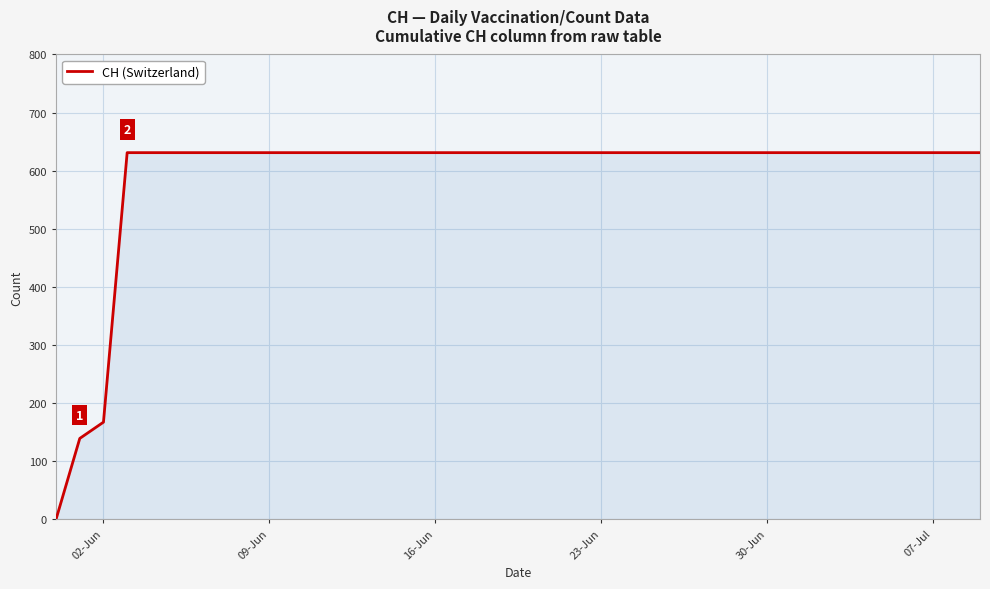

Reading left to right, extract all data points from this chart.

0	139	167	631	631	631	631	631	631	631	631	631	631	631	631	631	631	631	631	631	631	631	631	631	631	631	631	631	631	631	631	631	631	631	631	631	631	631	631	631